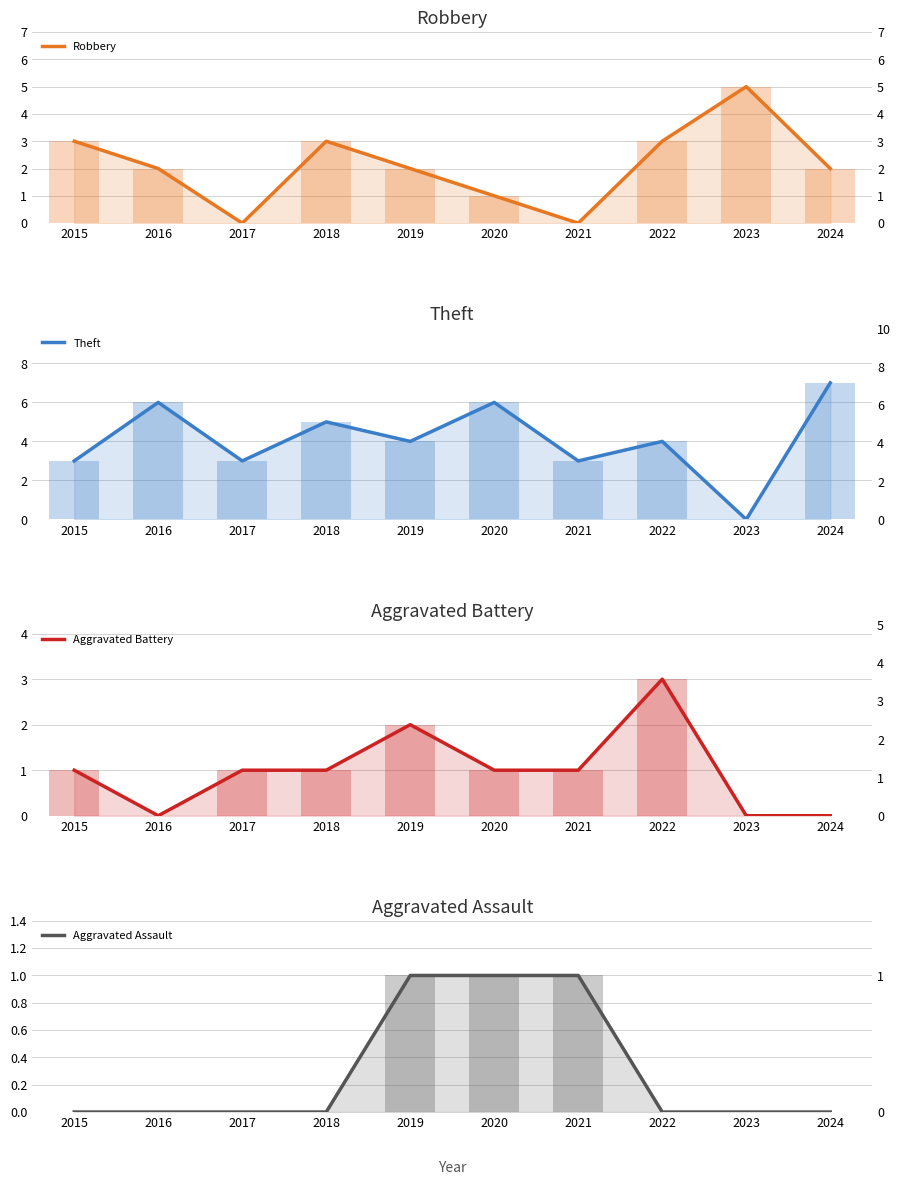

Which label corresponds to the largest value in the chart?

2024